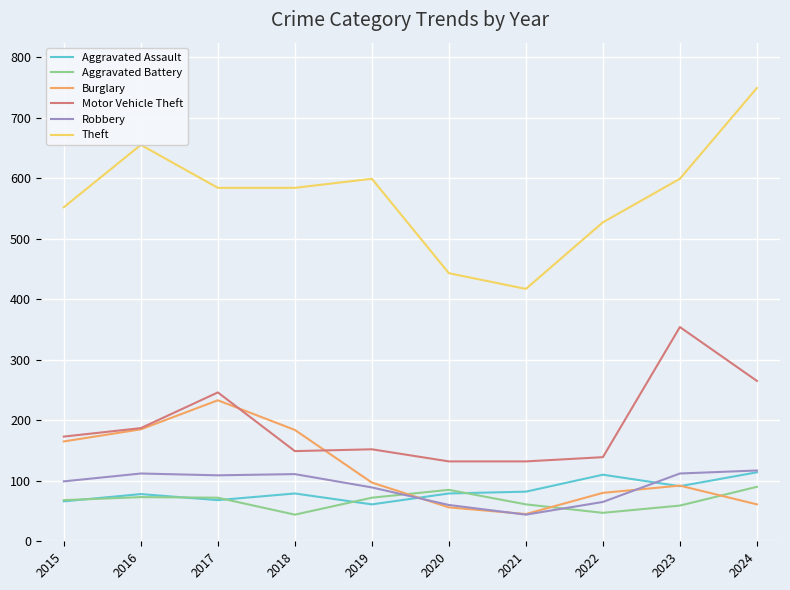

How many times do Aggravated Battery and Burglary cross each other?

3